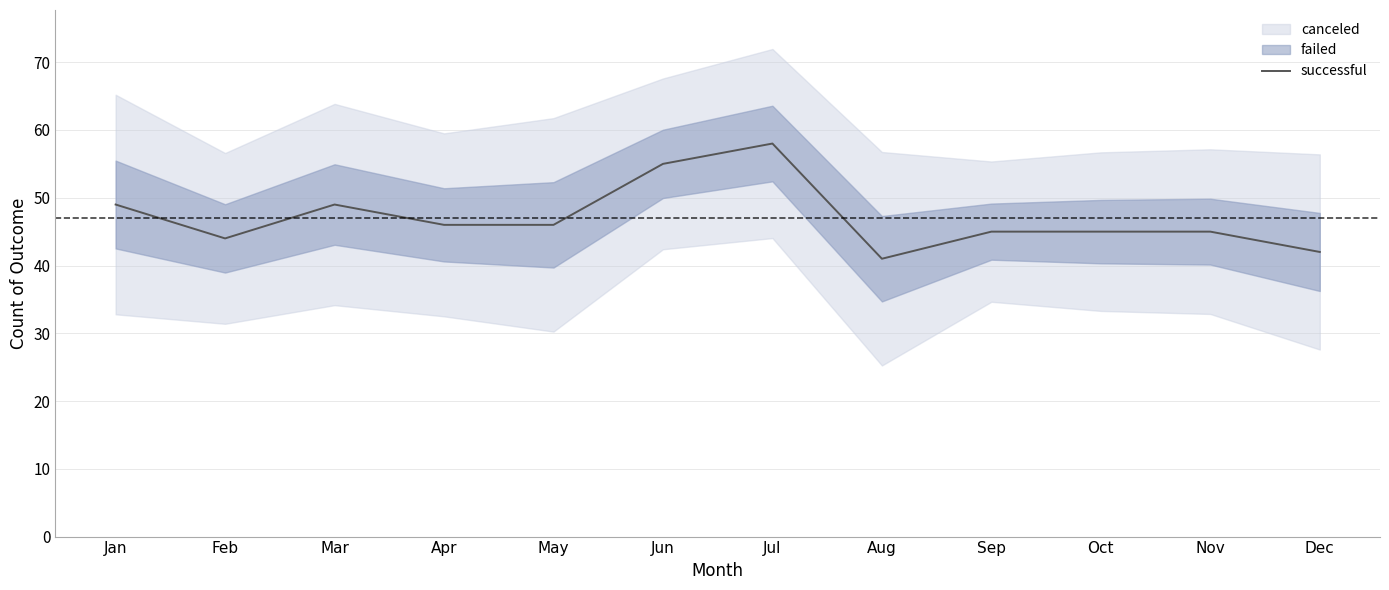

Count the number of values greater than 46.

4